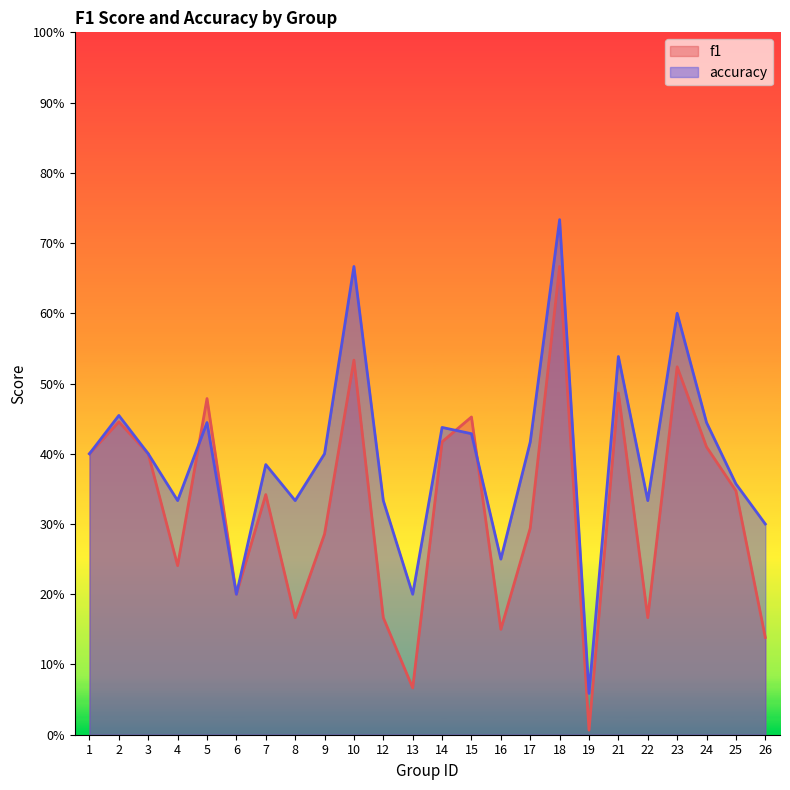

Is it true that f1 equals 0.3 at 7?

True